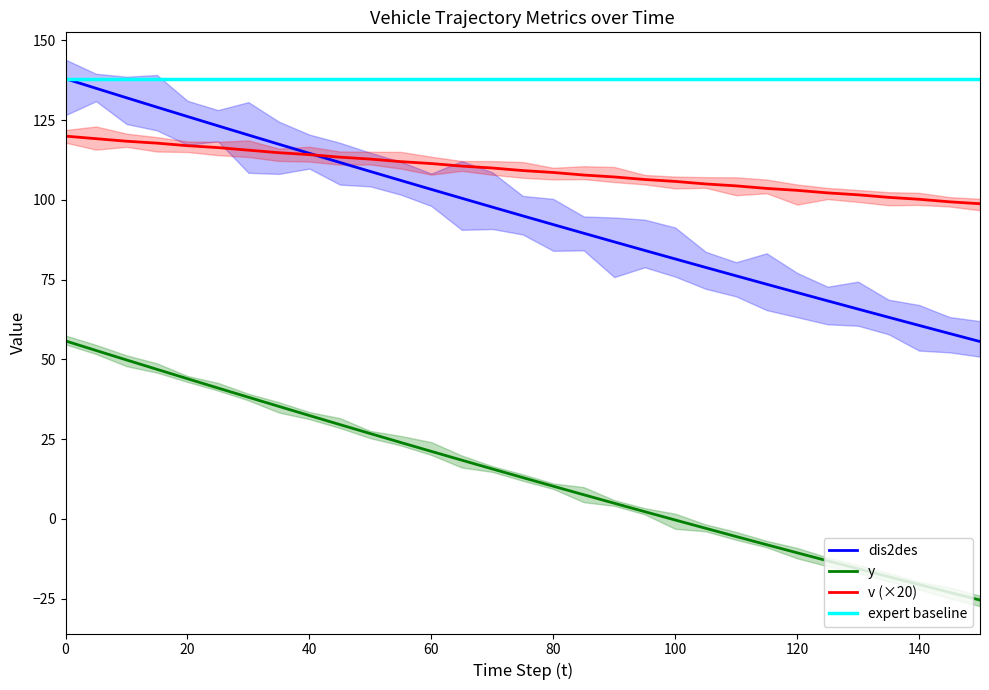

True or false: t and y intersect in this chart.

False